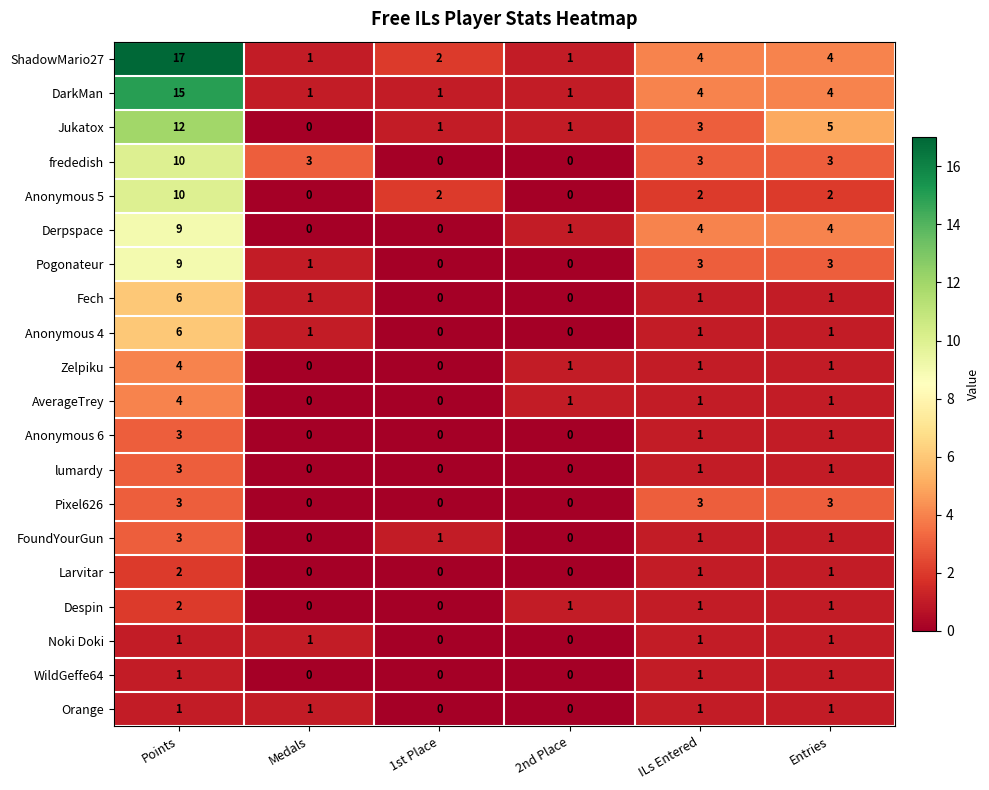

What is the average value of the Anonymous 5 series?

3